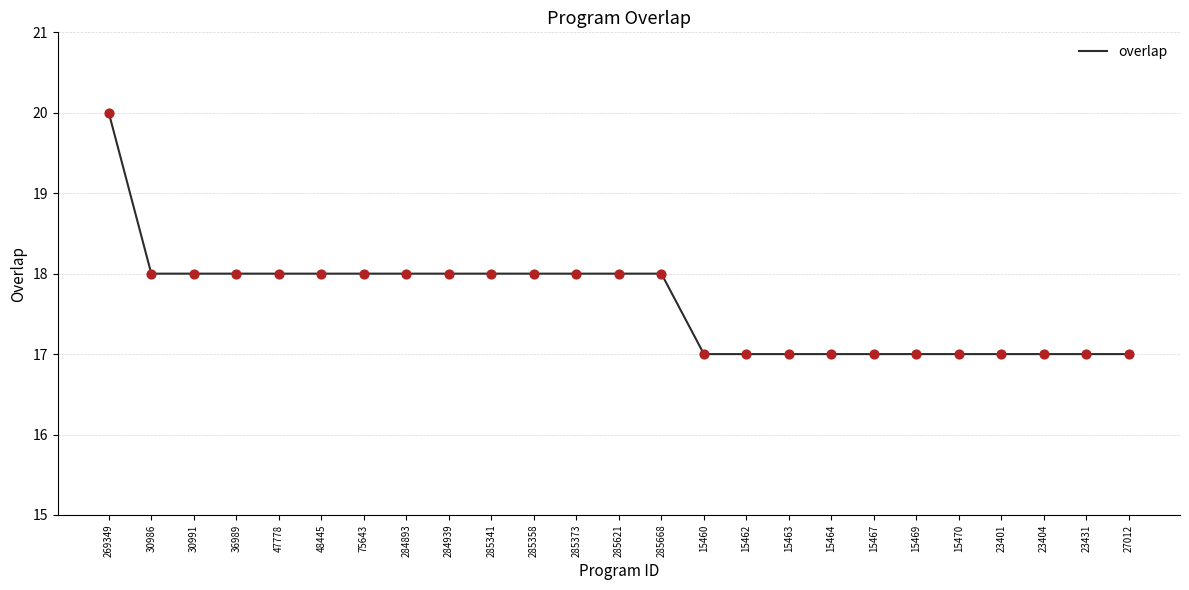

What is the change in value from 48445 to 15470?

-1